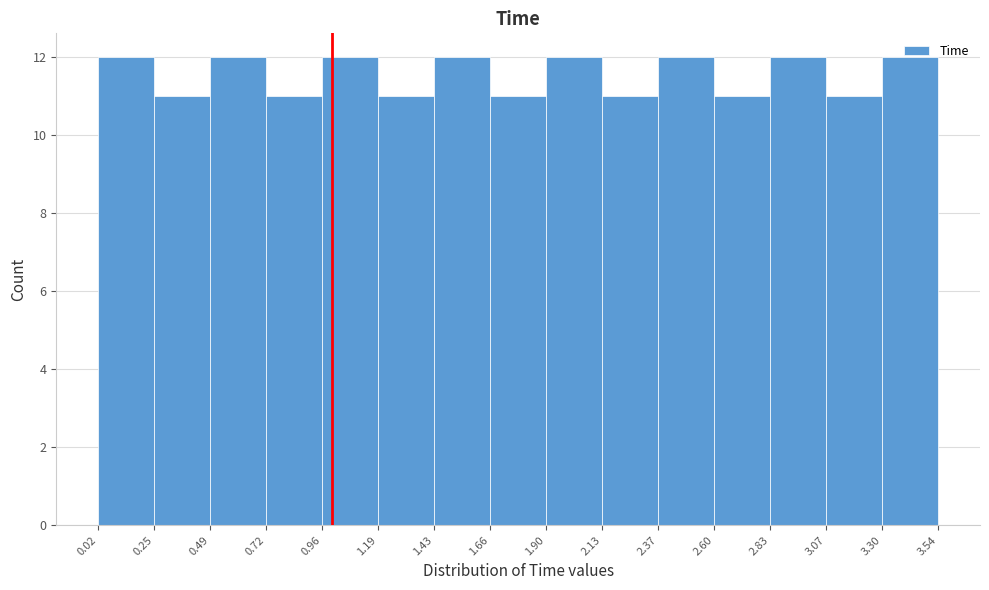

Reading left to right, list every bar in this chart as the range it spans on the x-axis followed by its height. The values are not printed on the chart, so give them approximately, as read against the axis.

0.02 to 0.25: 12
0.25 to 0.49: 11
0.49 to 0.72: 12
0.72 to 0.96: 11
0.96 to 1.19: 12
1.19 to 1.43: 11
1.43 to 1.66: 12
1.66 to 1.90: 11
1.90 to 2.13: 12
2.13 to 2.37: 11
2.37 to 2.60: 12
2.60 to 2.83: 11
2.83 to 3.07: 12
3.07 to 3.30: 11
3.30 to 3.54: 12